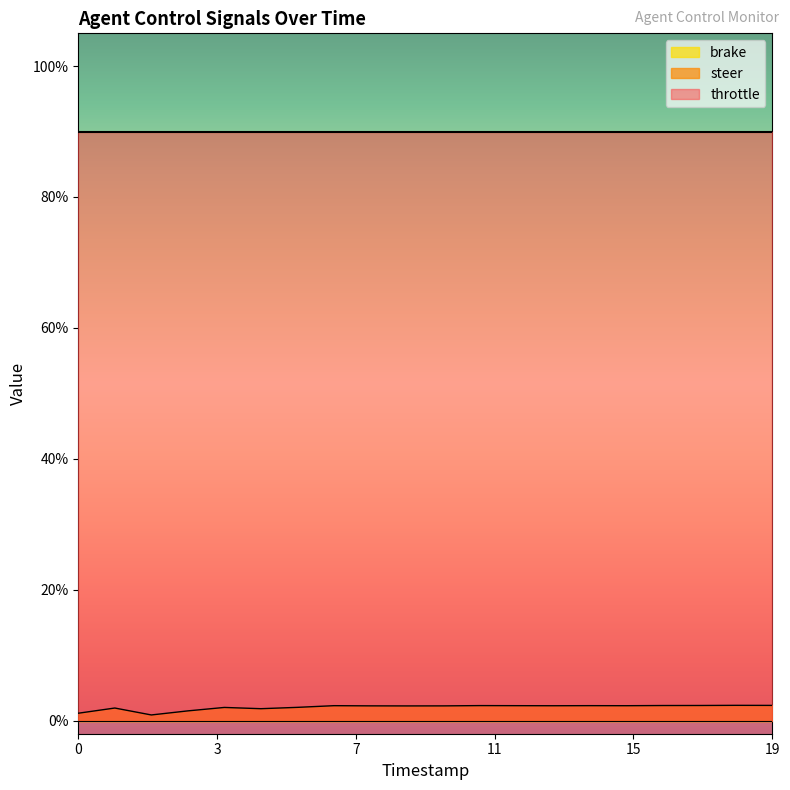

True or false: throttle and steer intersect in this chart.

False